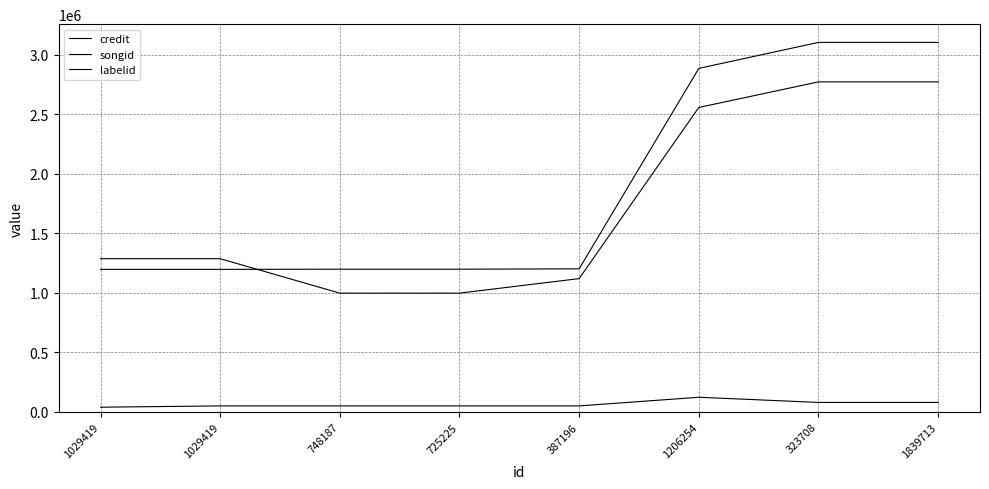

True or false: labelid and songid intersect in this chart.

False